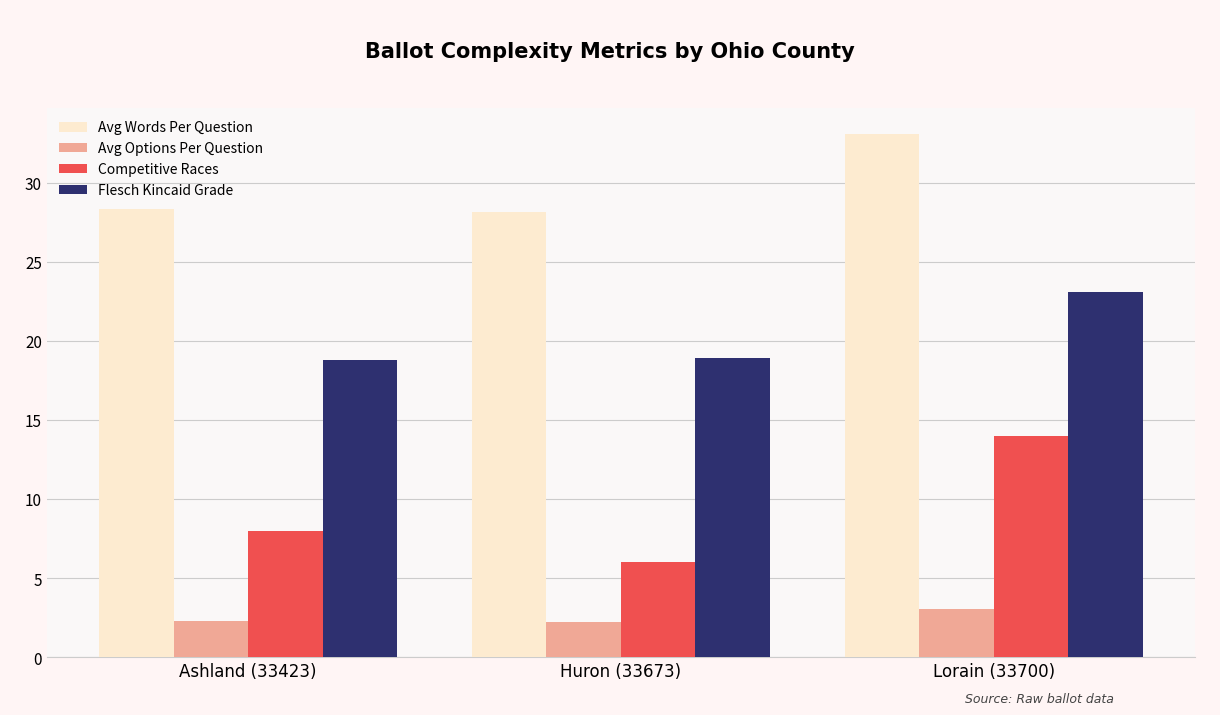

What is the spread (max minus min) of values at Huron (33673)?

25.9